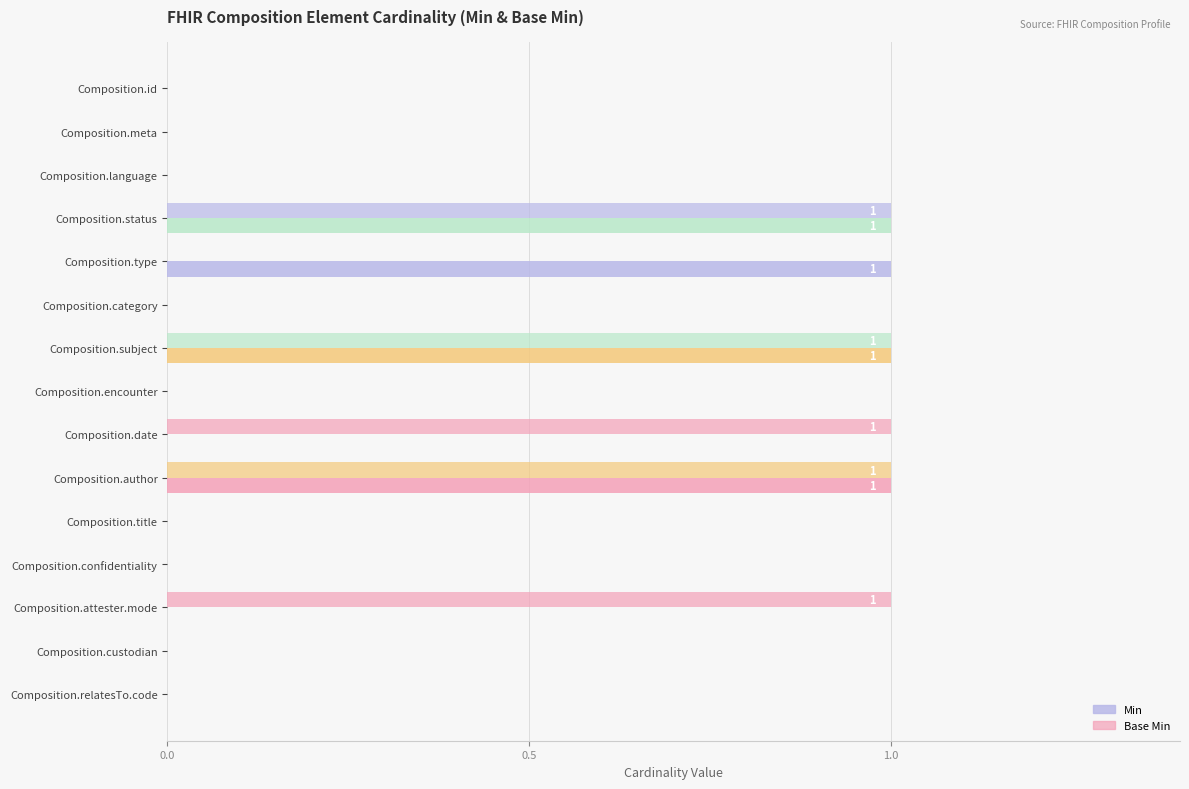

At which category is the sum across all series the highest?

Composition.status